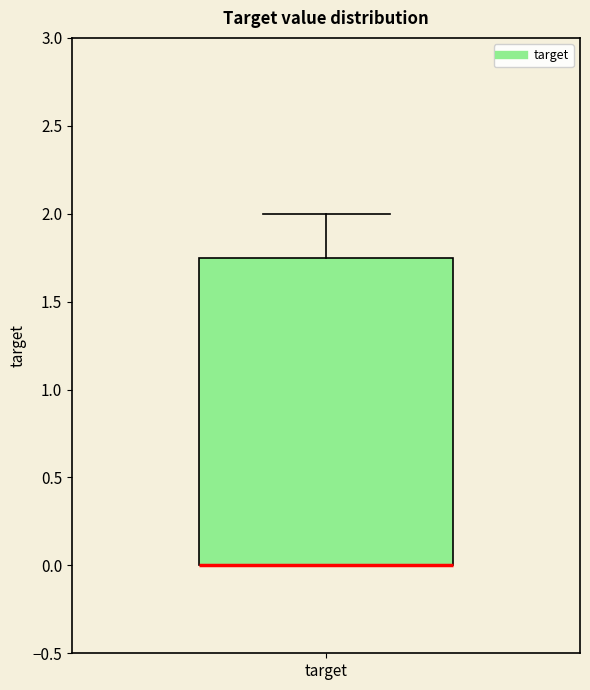

Transcribe this box plot: give where the median line is, the range the box spans, and where the two whiskers end, as read against the y-axis. The values are not printed on the chart, so give them approximately, as read against the axis.

median 0.00 (drawn on the box's lower edge), box 0.00 to 1.75, whiskers 0.00 to 2.00